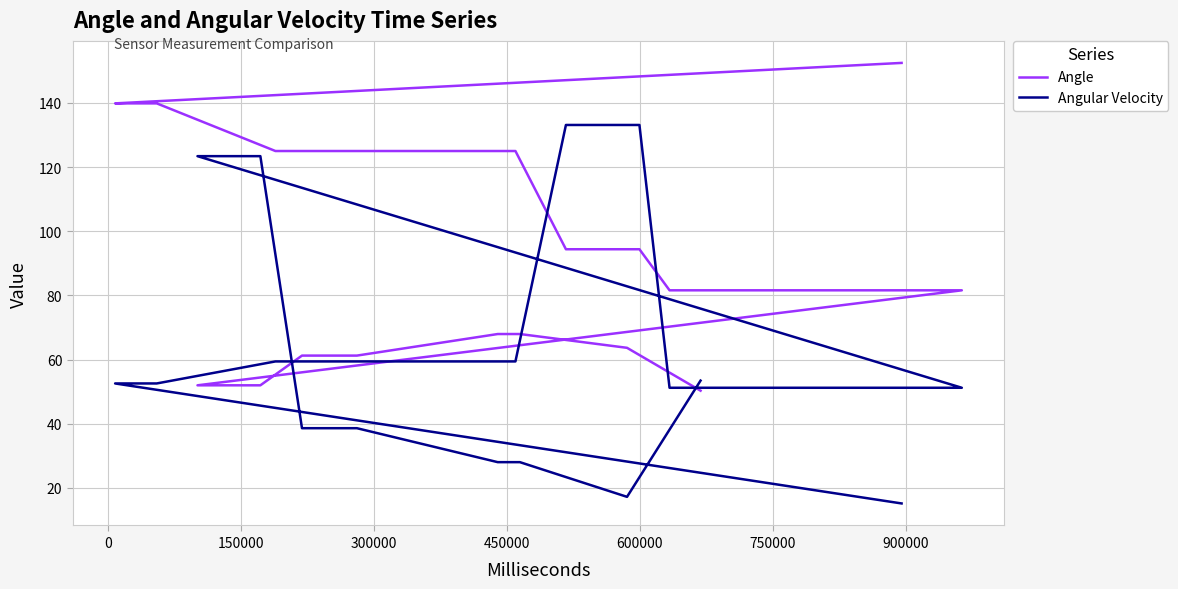

True or false: Angular Velocity has more than 2 points higher than both neighbors.

False